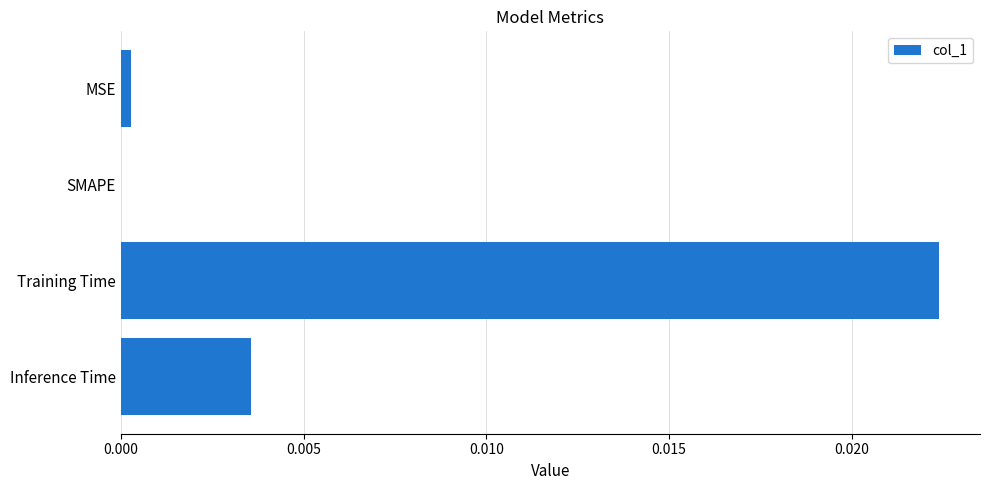

How many values are above zero?

3